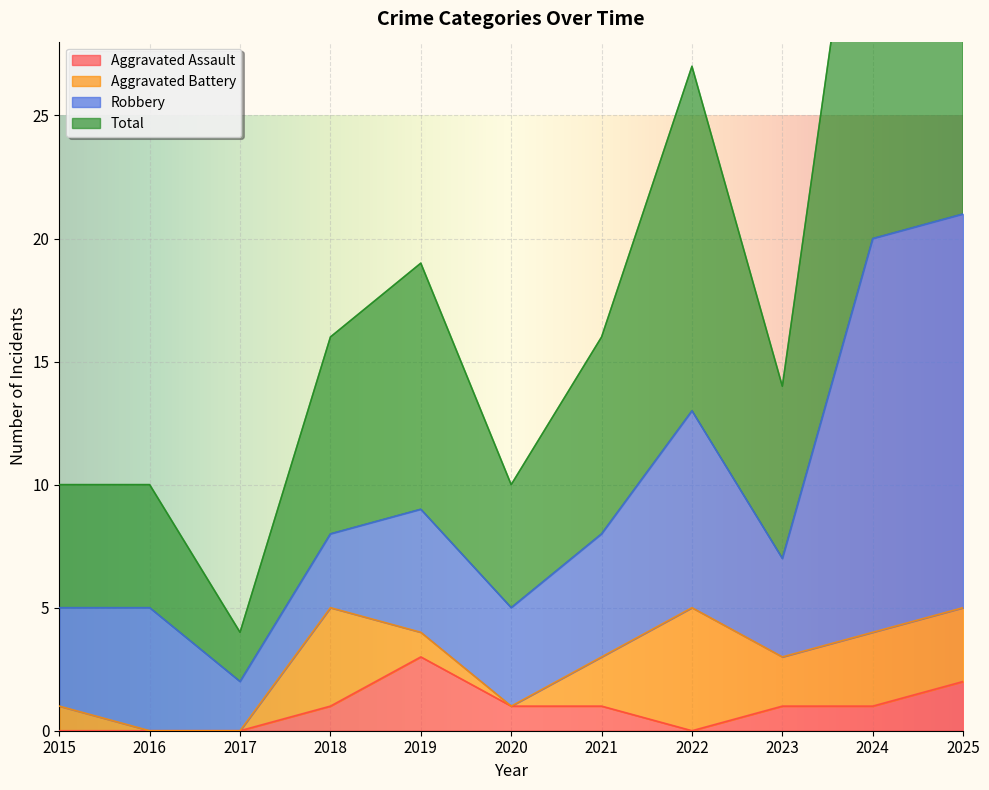

At which category does the chart reach its peak across all series?

2025